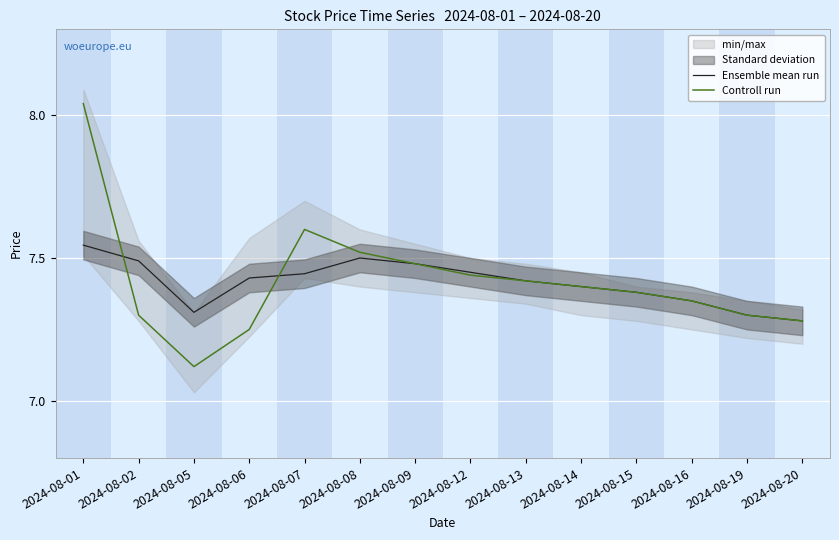

What is the smallest value displayed?

7.1